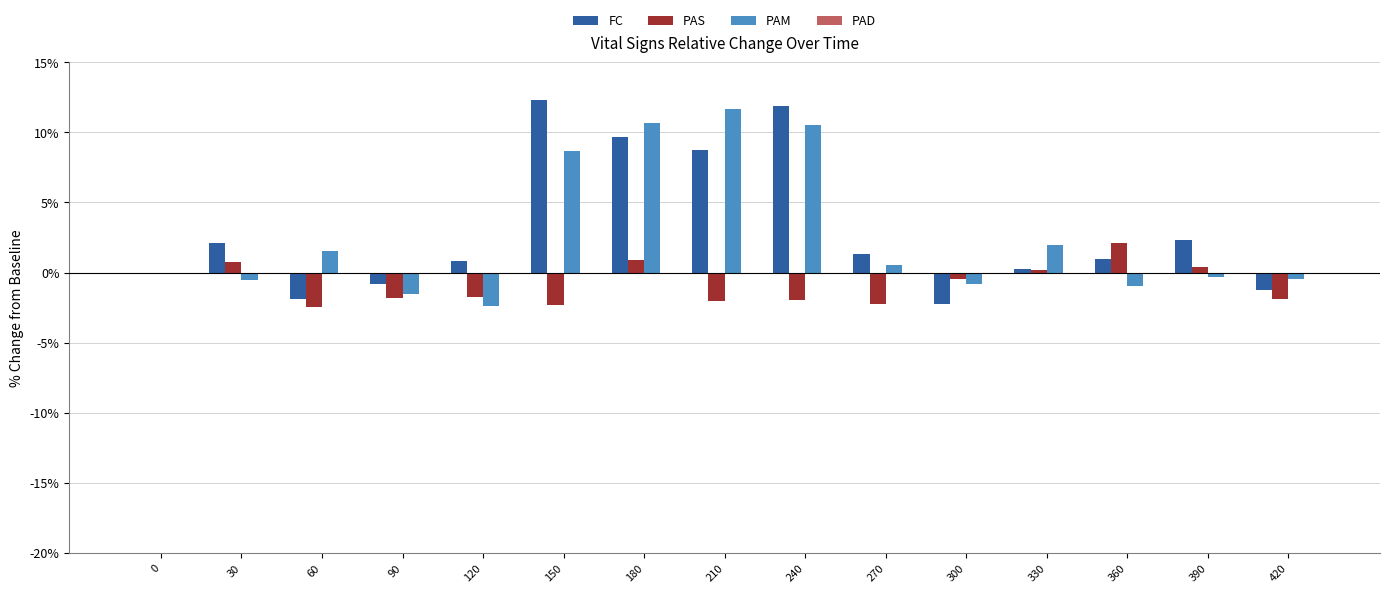

How many data points in PAS are above -1?

7